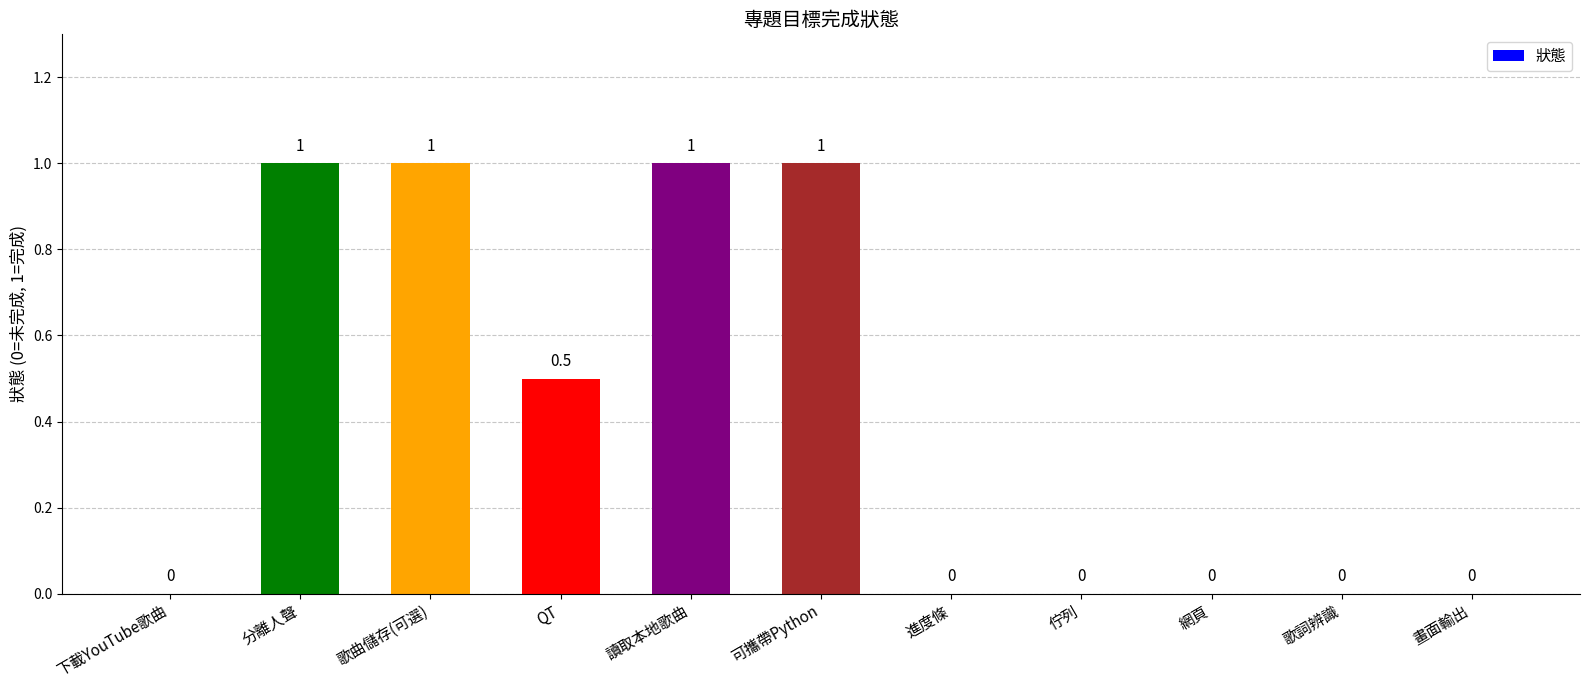

The value at 網頁 is -0.7. True or false?

False